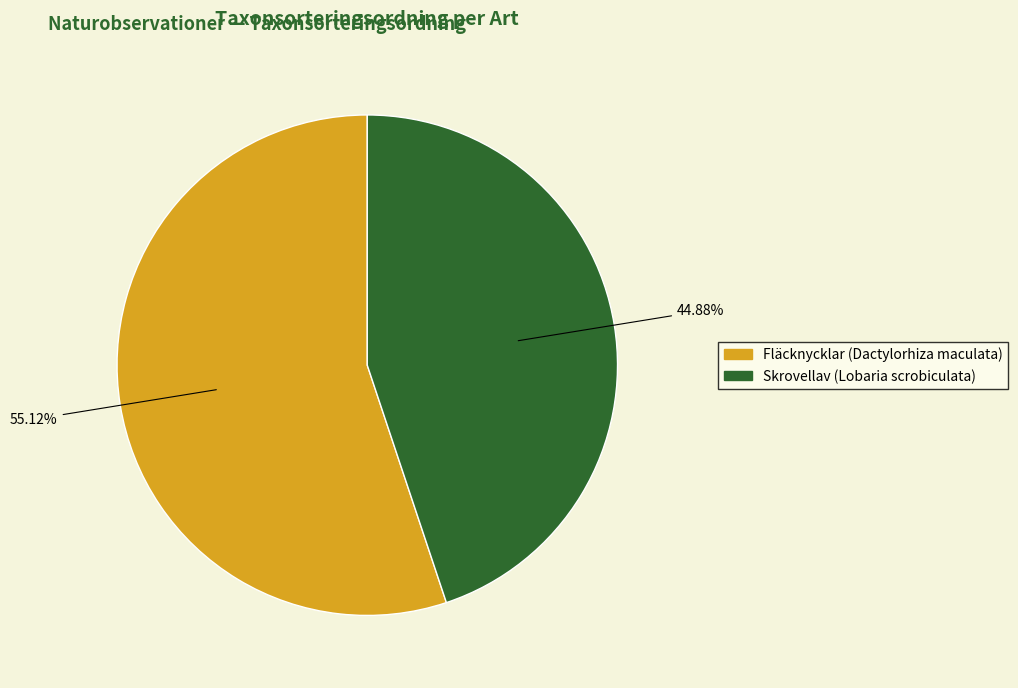

Between Skrovellav (Lobaria scrobiculata) and Fläcknycklar (Dactylorhiza maculata), which is larger?

Fläcknycklar (Dactylorhiza maculata)